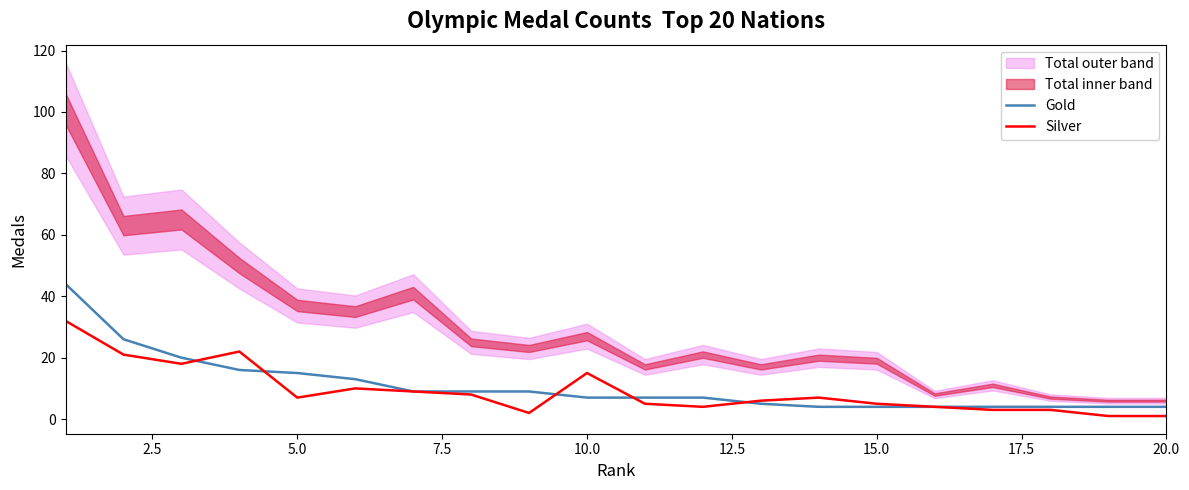

How many values in the Silver series are below 7?

10